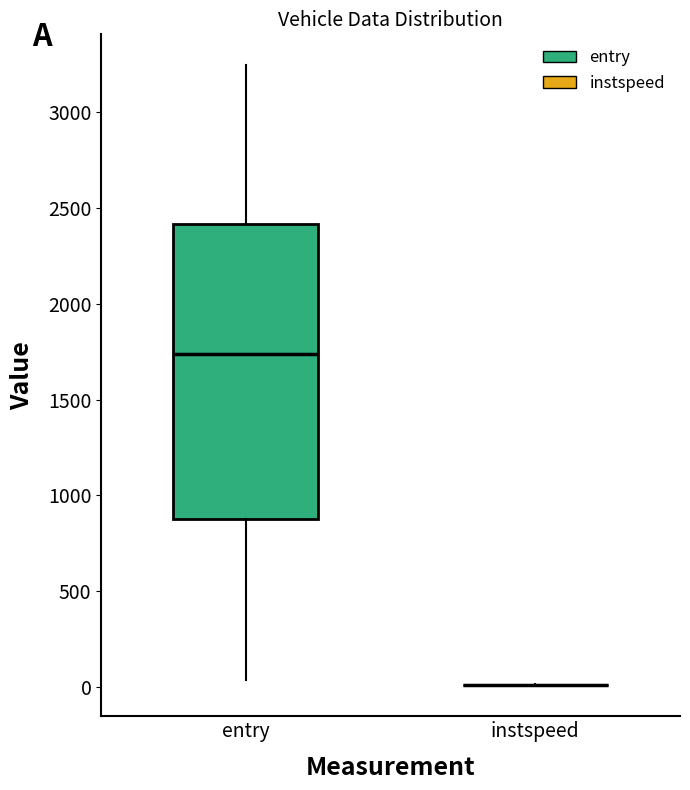

Comparing the boxes themselves (not the whiskers), which one is the tallest?

entry